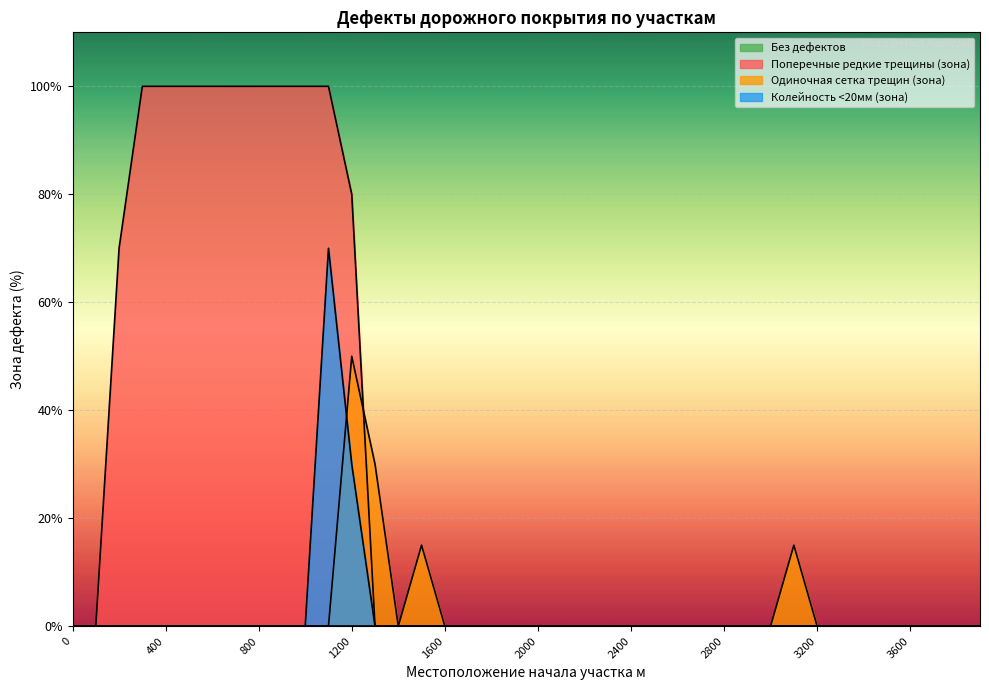

Where is the first local minimum for Одиночная сетка трещин (зона)?

1400